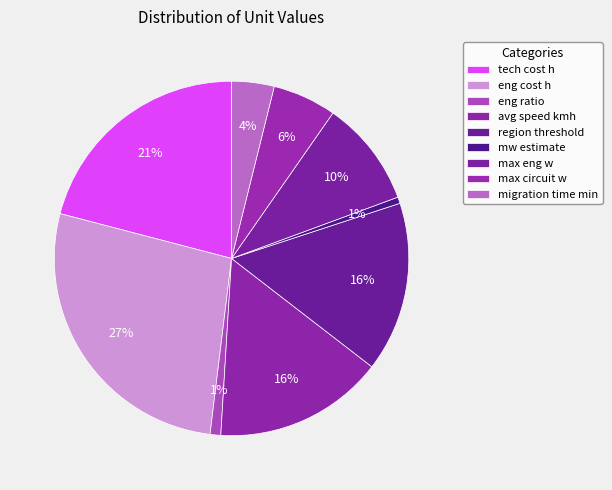

Approximately how many times larger is the value at avg speed kmh compared to eng cost h?

0.6